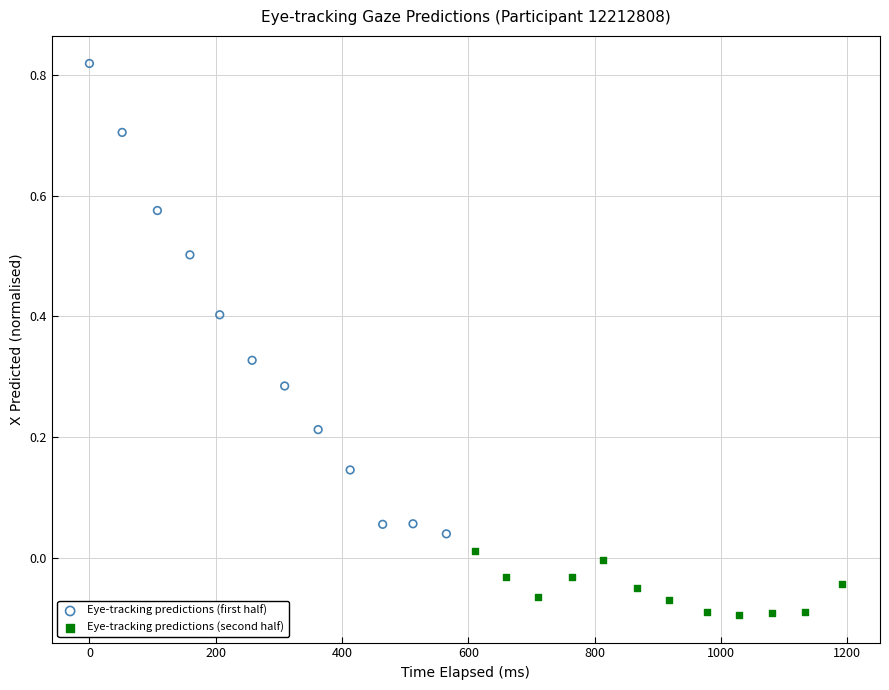

What are all the series names shown in the legend?

Eye-tracking predictions (first half), Eye-tracking predictions (second half)